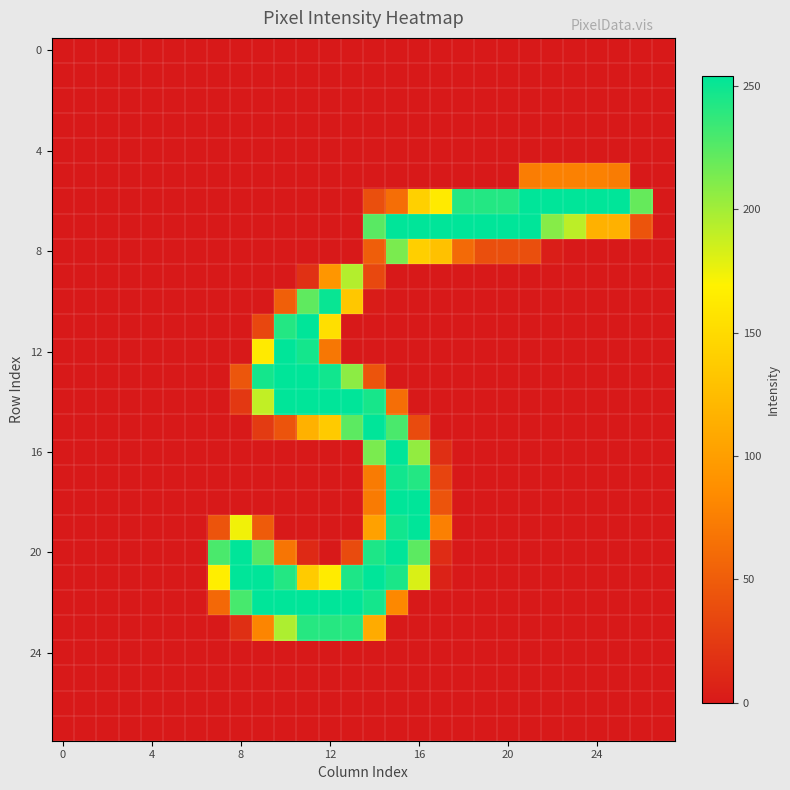

At which category is the sum across all series the highest?

15